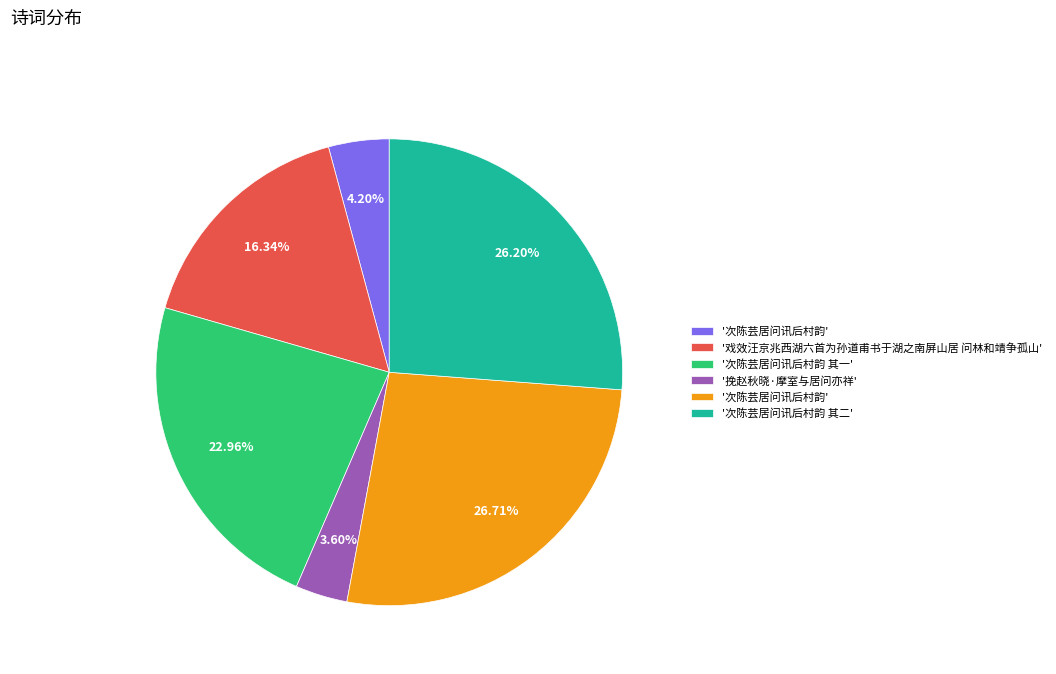

Does any single category account for the majority?

No